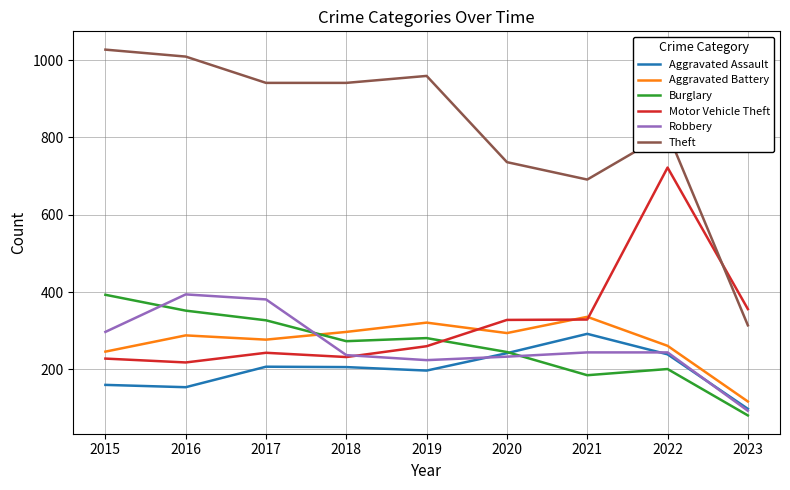

What is the approximate value of Burglary at 2016, to the nearest 50?

350